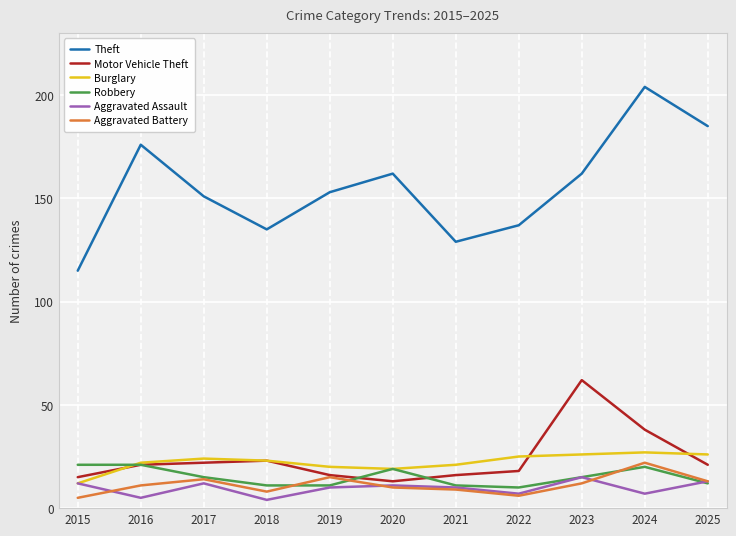

What is the total value across all series at 2024?

318